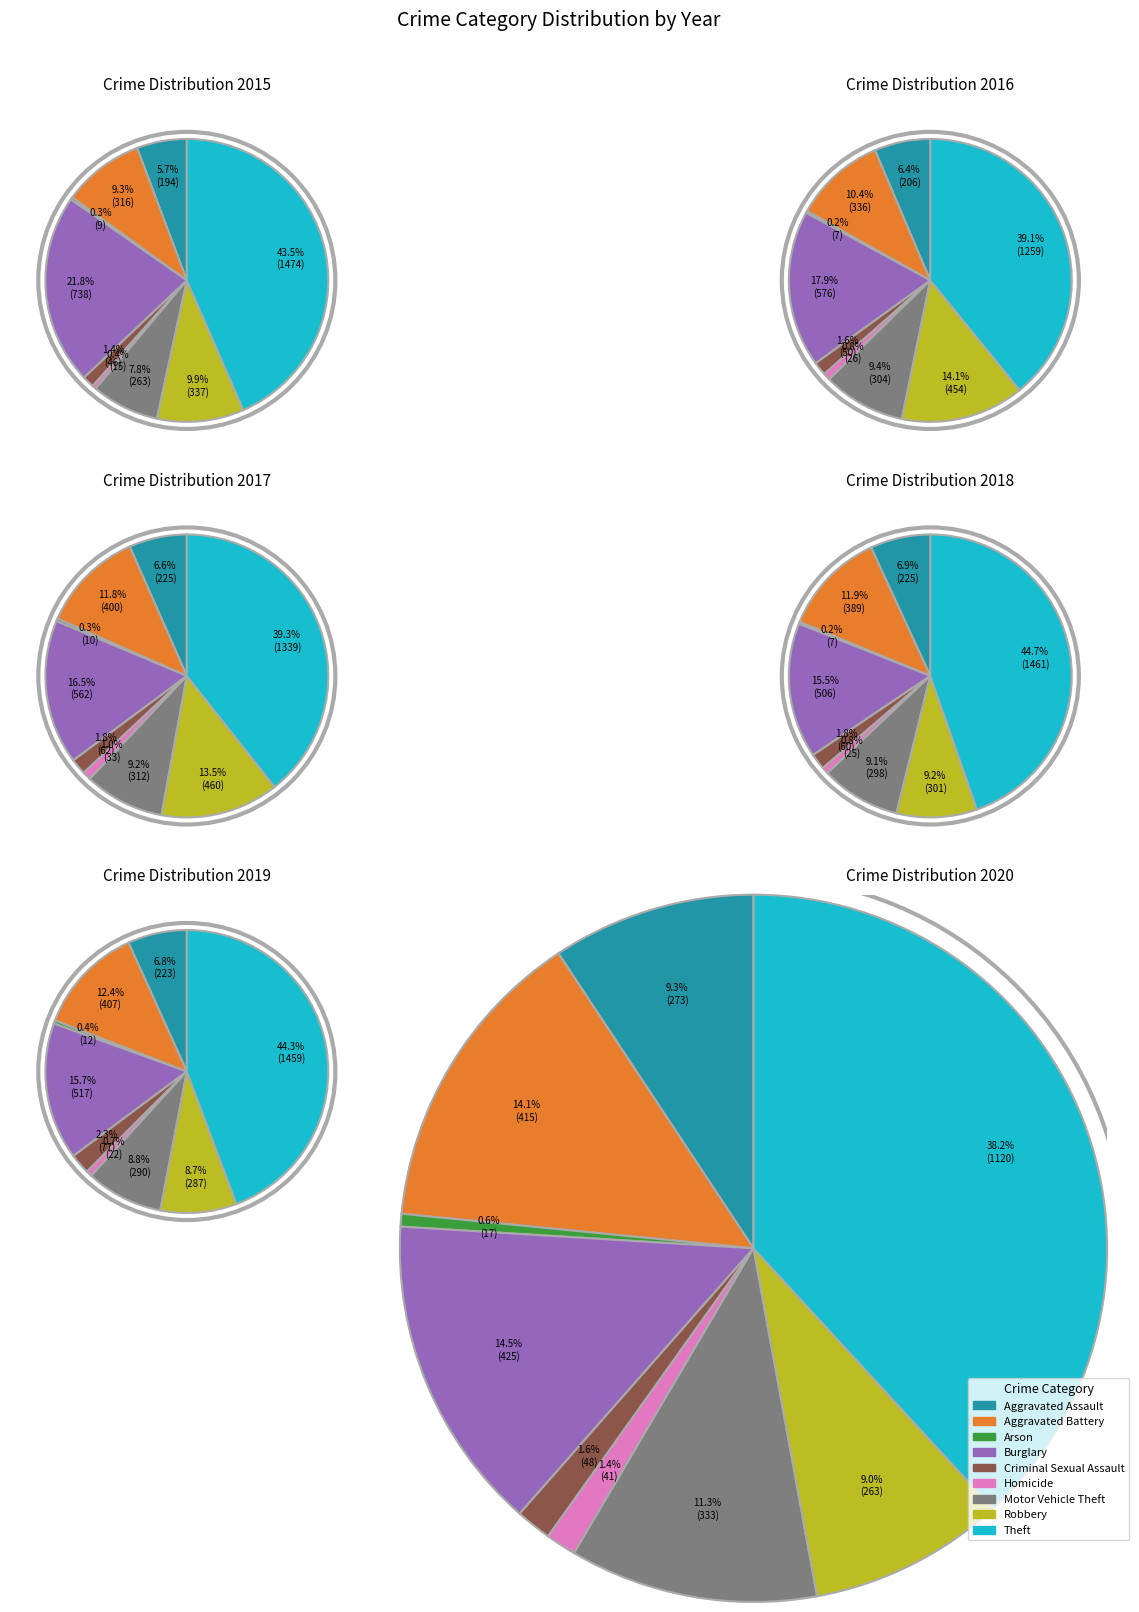

What percentage is the Burglary slice, to the nearest percent?

16%